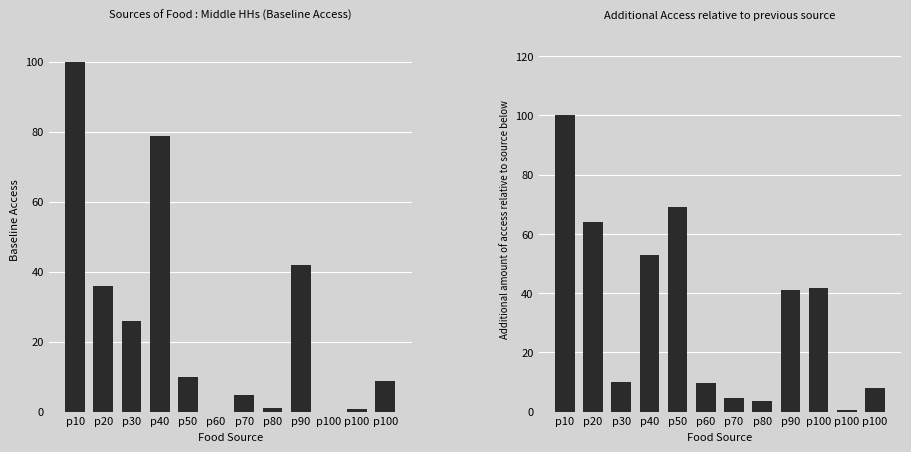

Which series has the largest total across all categories?

Incremental Access